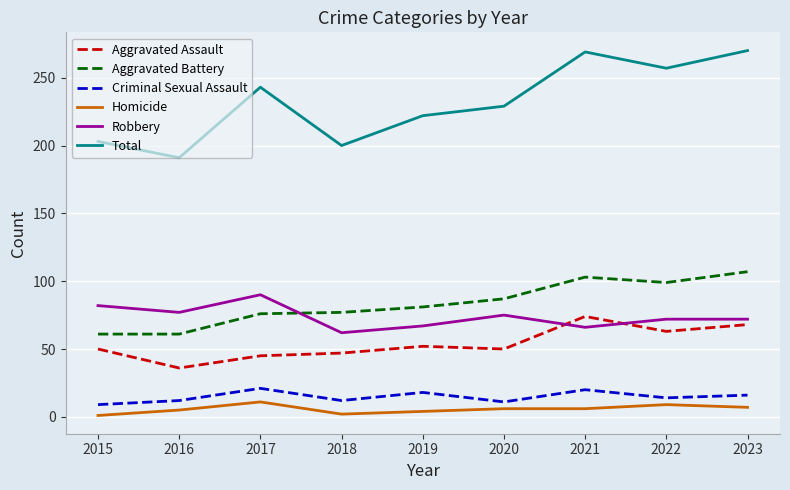

Does the chart have visible grid lines?

Yes